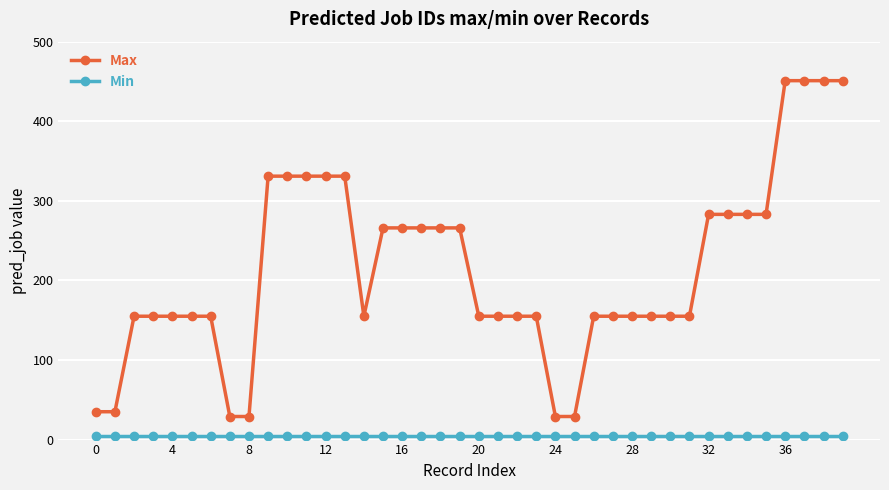

What is the sum of all Min values?

200